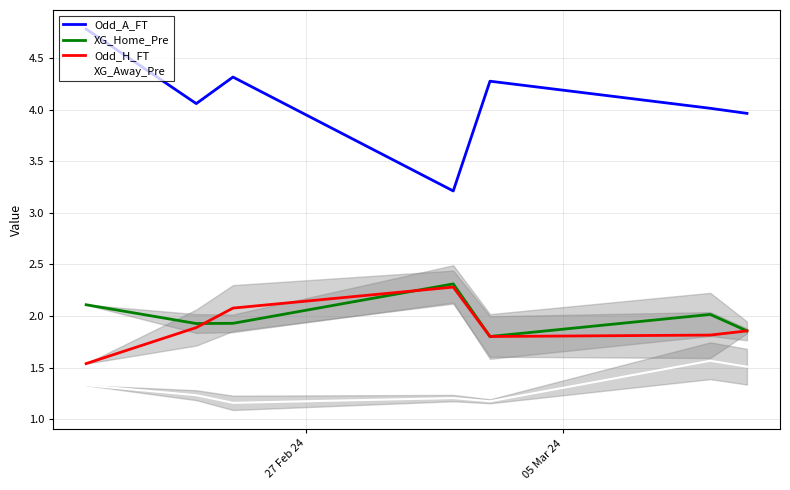

What is the difference between the maximum and minimum values in the Odd_A_FT series?

1.6